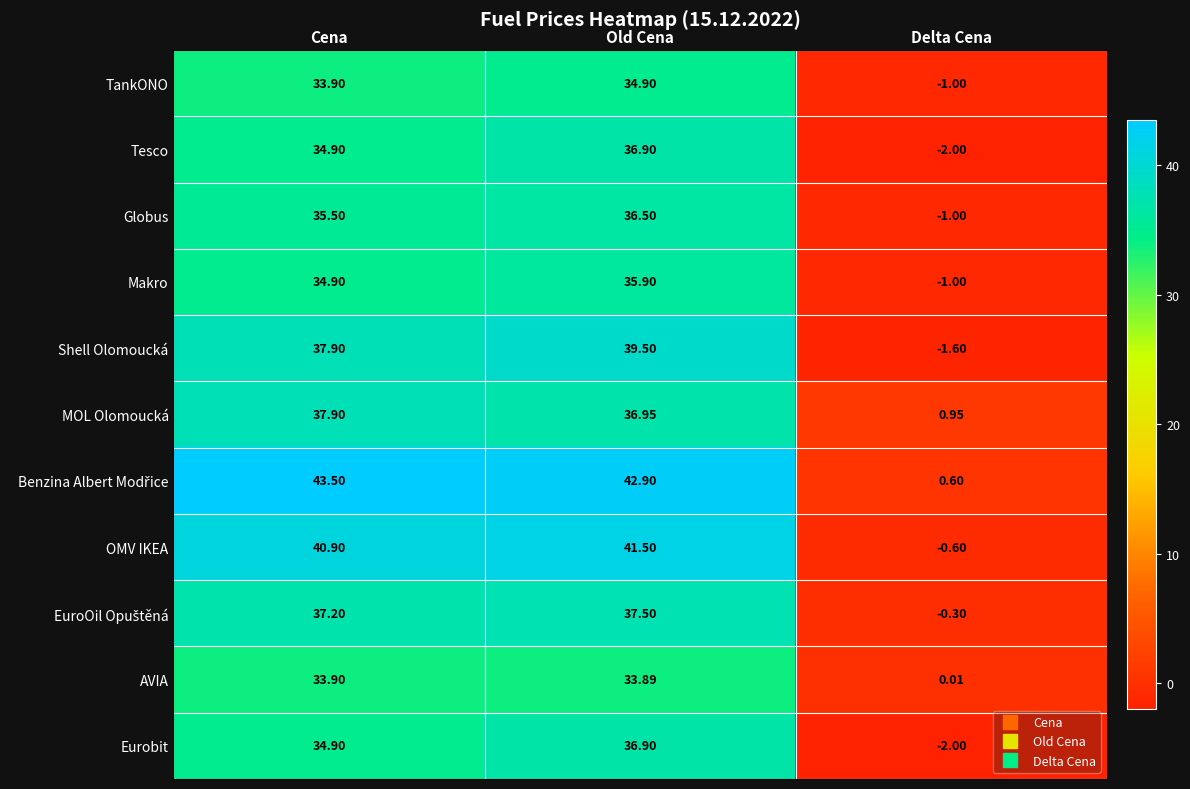

At which category is the sum across all series the highest?

Old Cena